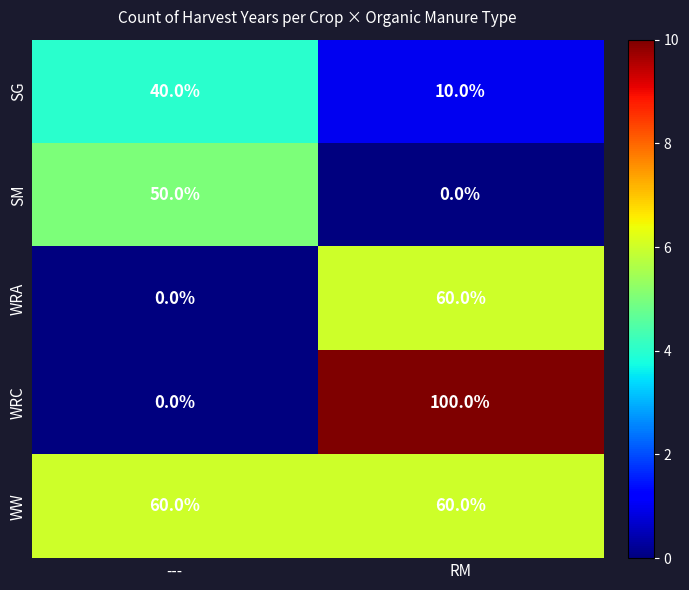

Reading left to right, transcribe all the data shown in this chart.

SG: 40	10
SM: 50	0
WRA: 0	60
WRC: 0	100
WW: 60	60